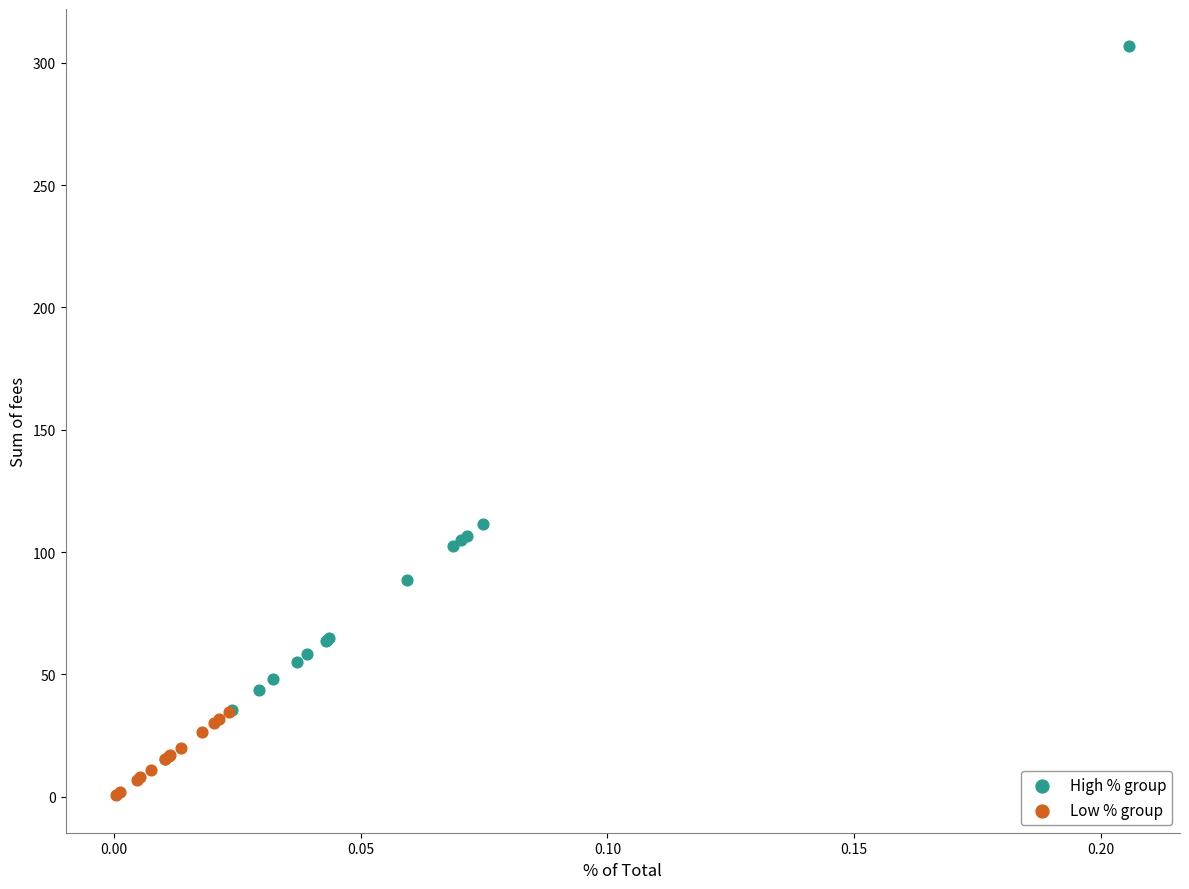

Which series reaches the maximum Y coordinate?

High % group